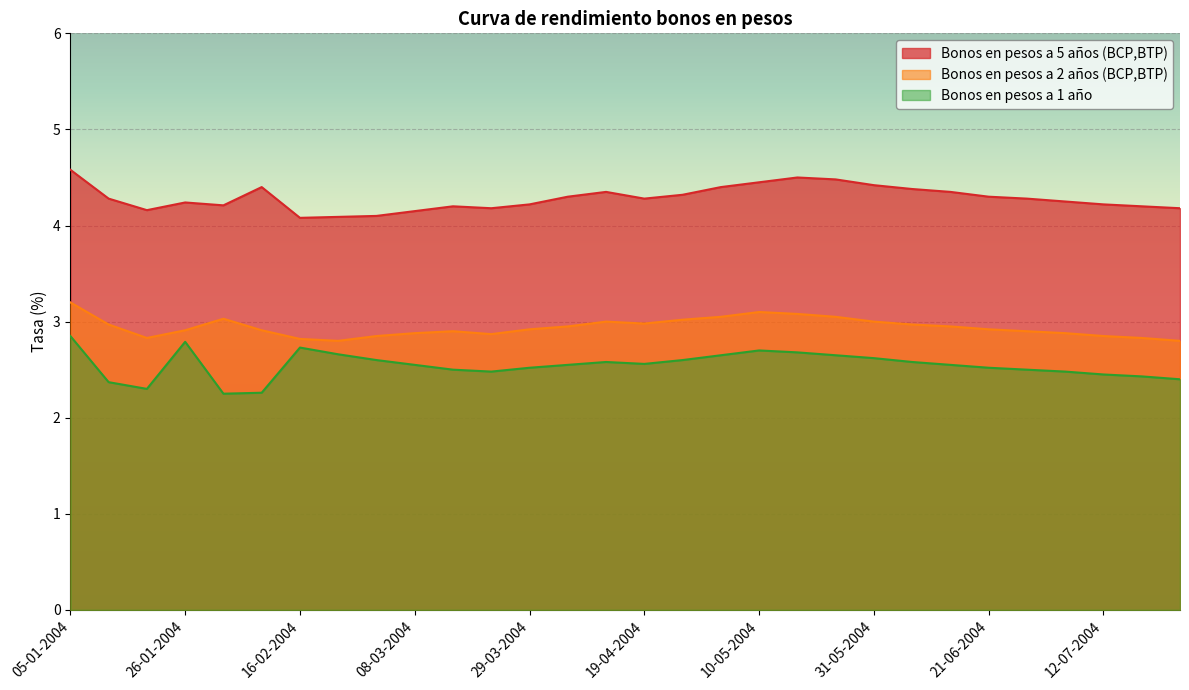

What value does the Bonos en pesos a 2 años (BCP,BTP) series have at 08-03-2004?

2.9